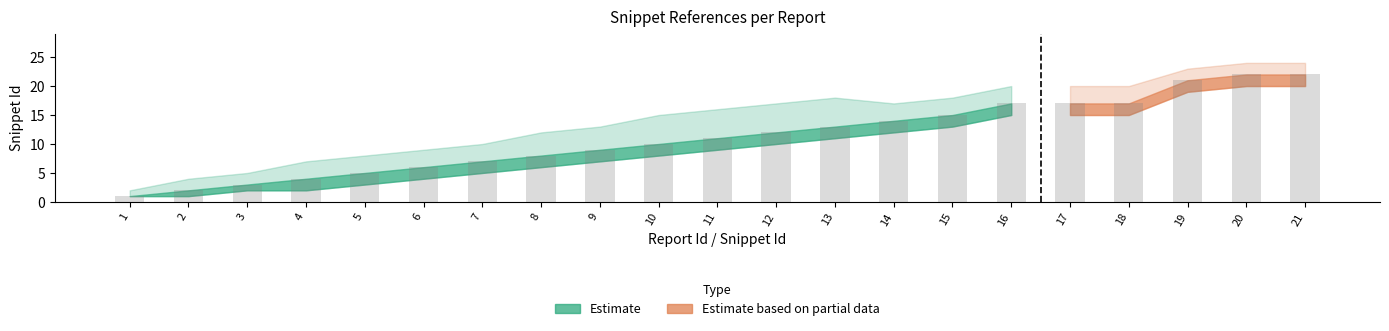

What is the sum of all values?

236